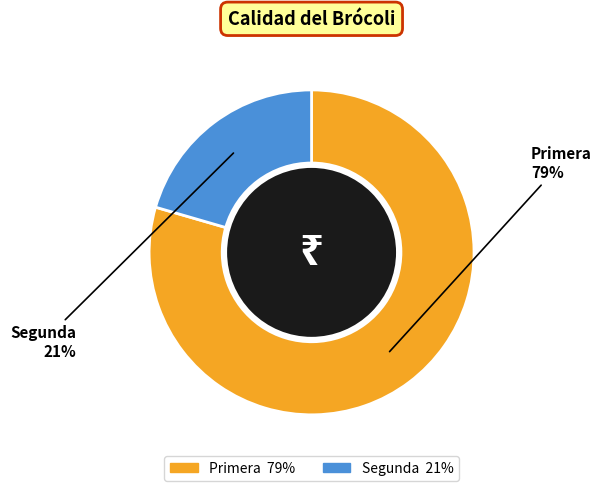

To the nearest percent, what percentage of the pie is Primera?

79%